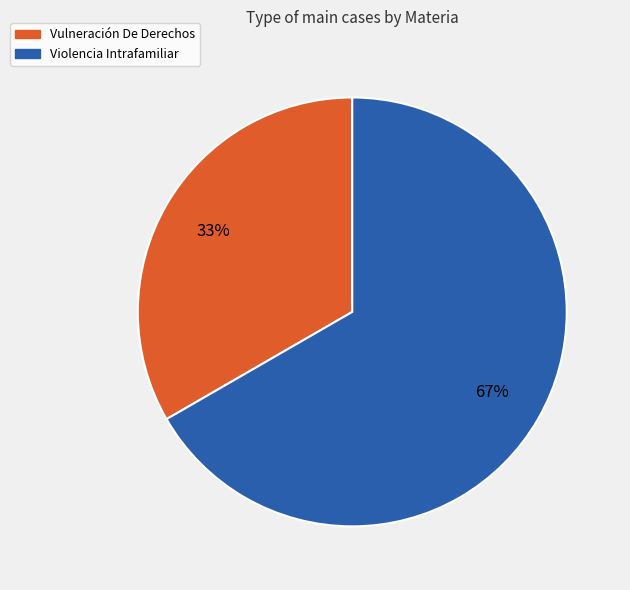

Is there any slice that represents more than half of the pie?

Yes